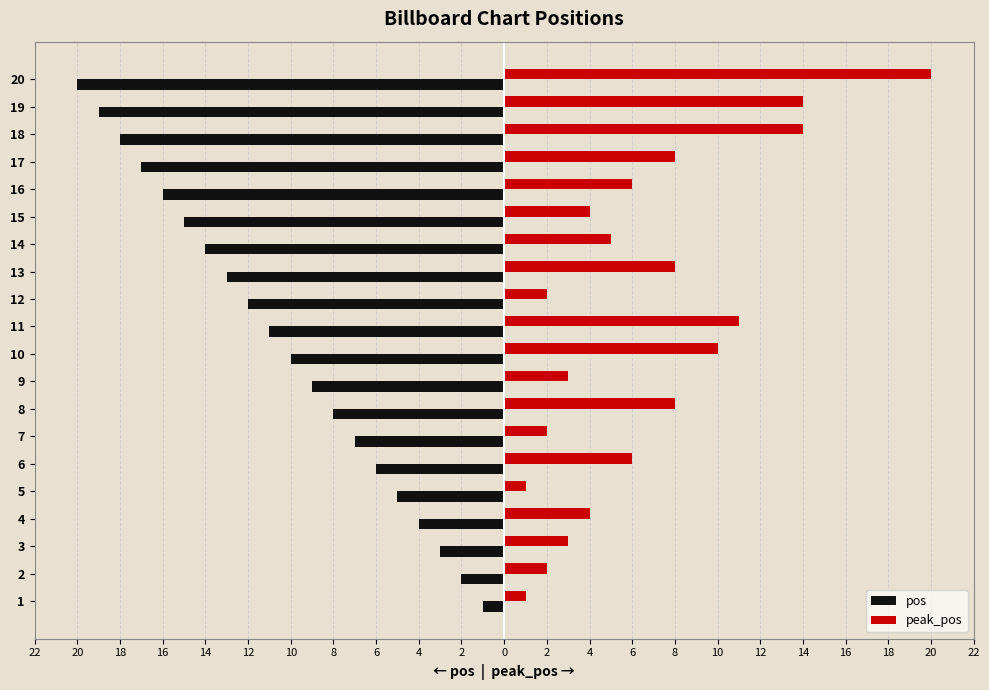

What are all the series names shown in the legend?

pos, peak_pos